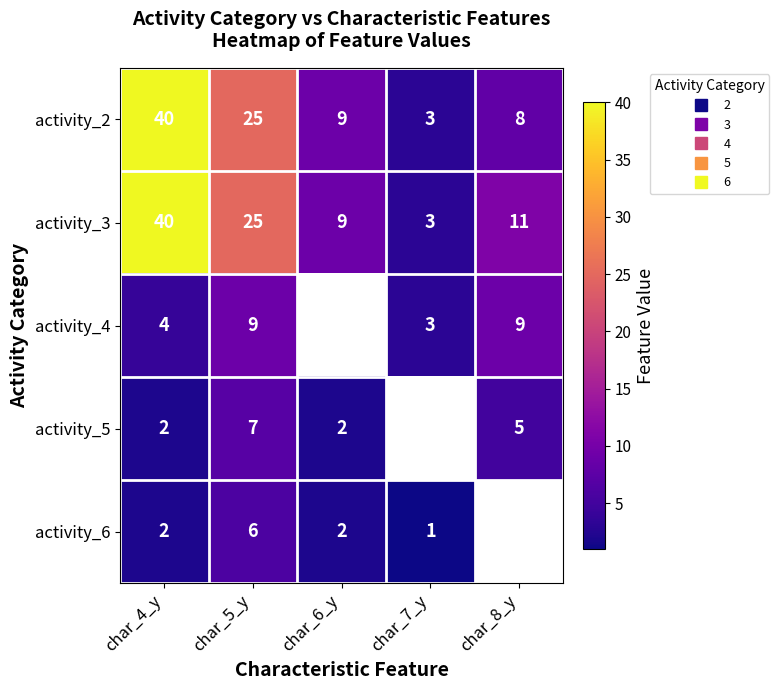

Rank the series by their maximum value, from lowest to highest.

activity_6, activity_5, activity_4, activity_2, activity_3